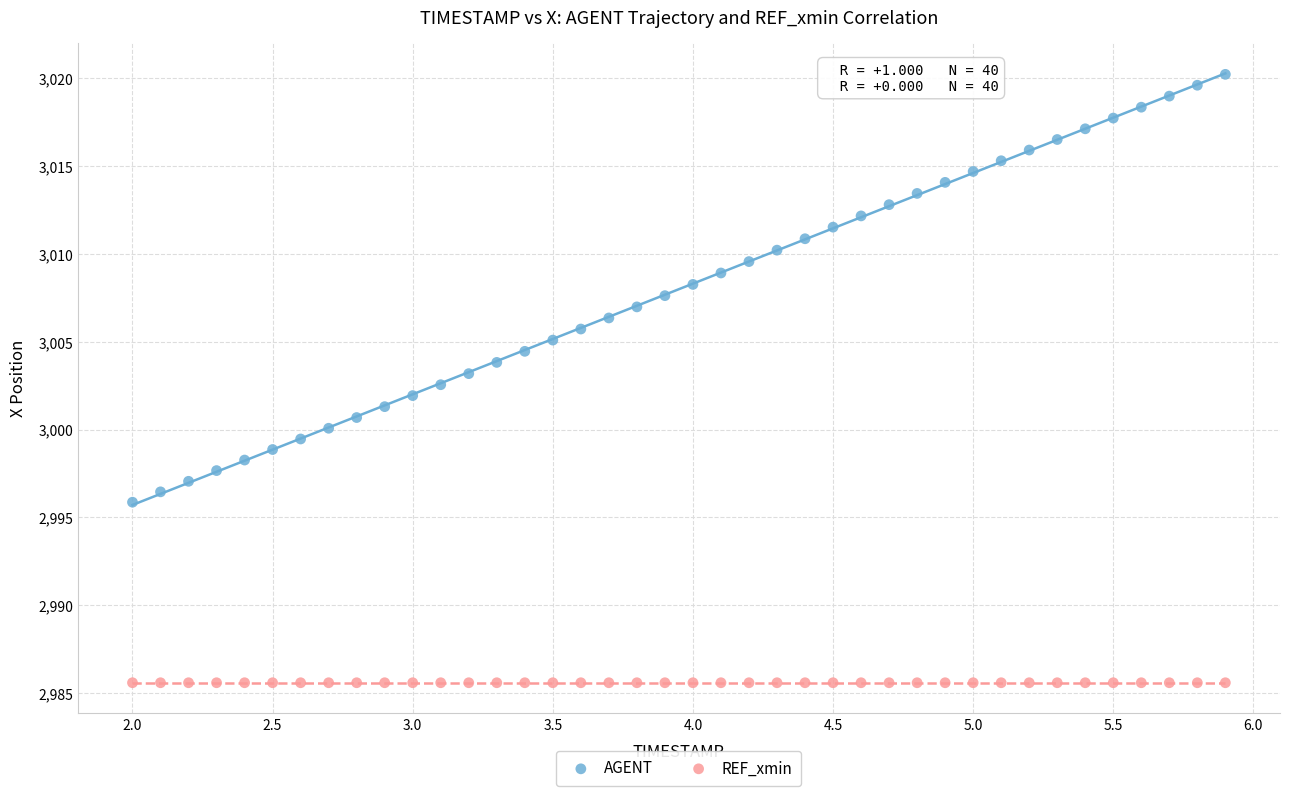

Which series contains the lowest Y value?

REF_xmin